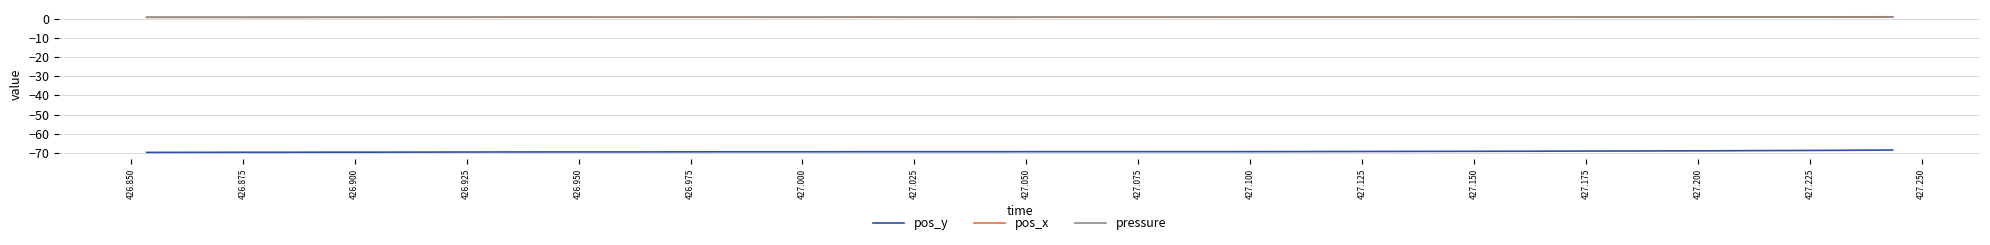

What is the highest value of the pos_y series?

-68.4